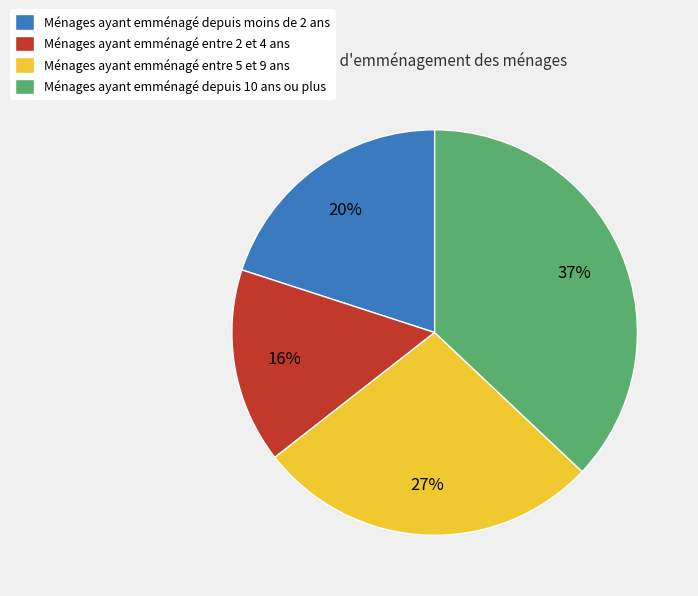

Rank the categories by value from lowest to highest.

Ménages ayant emménagé entre 2 et 4 ans, Ménages ayant emménagé depuis moins de 2 ans, Ménages ayant emménagé entre 5 et 9 ans, Ménages ayant emménagé depuis 10 ans ou plus